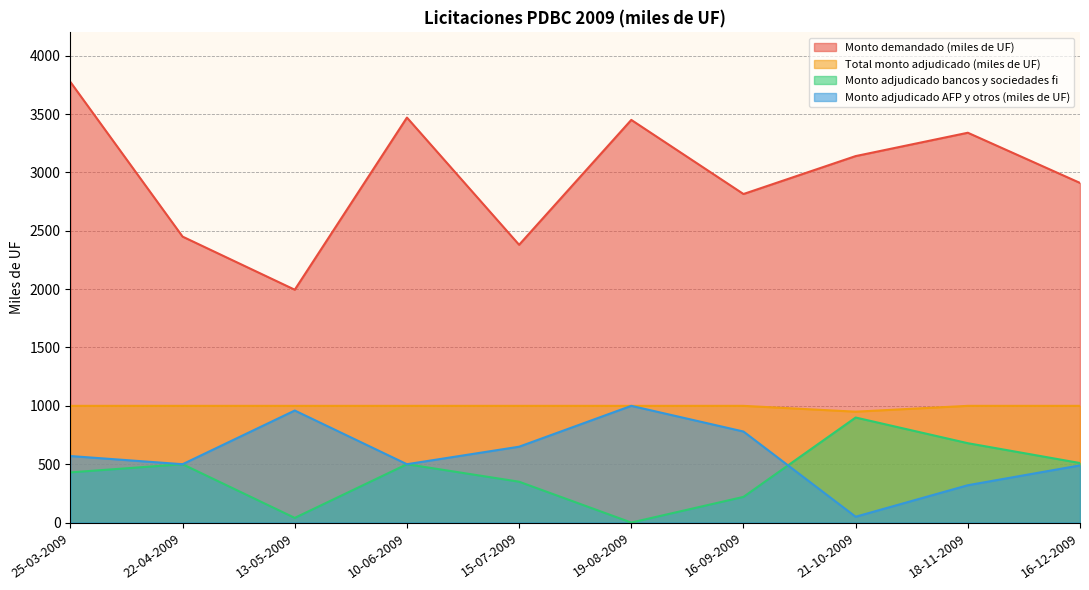

What is the value of the Monto adjudicado AFP y otros (miles de UF) point at the 10th from the left?

490